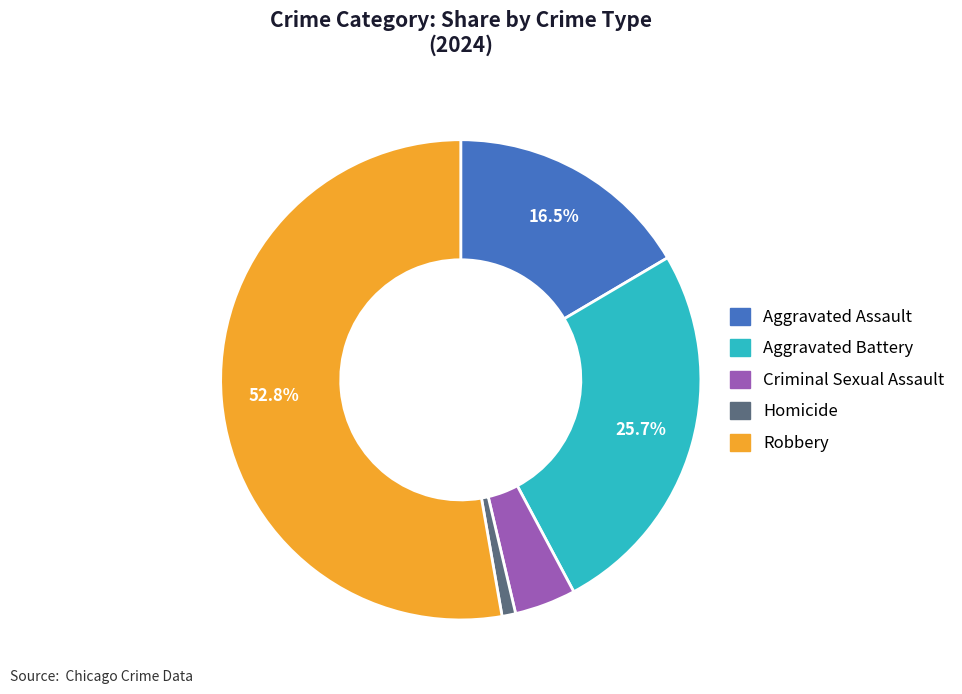

To the nearest percent, what is the combined percentage of Homicide and Criminal Sexual Assault?

5%